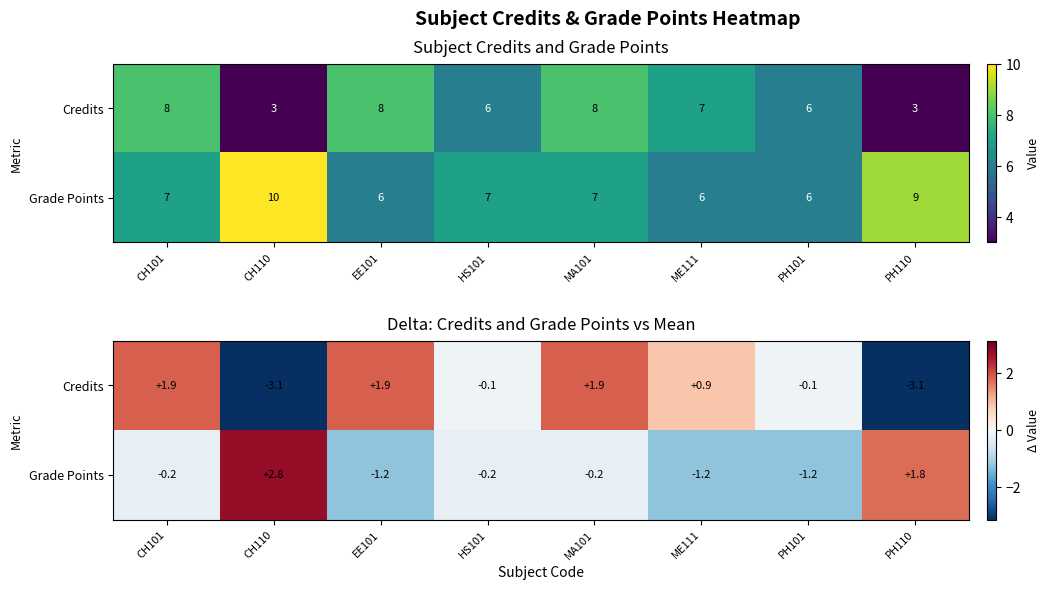

What is the difference between the maximum and minimum values in the Grade Points series?

4.0